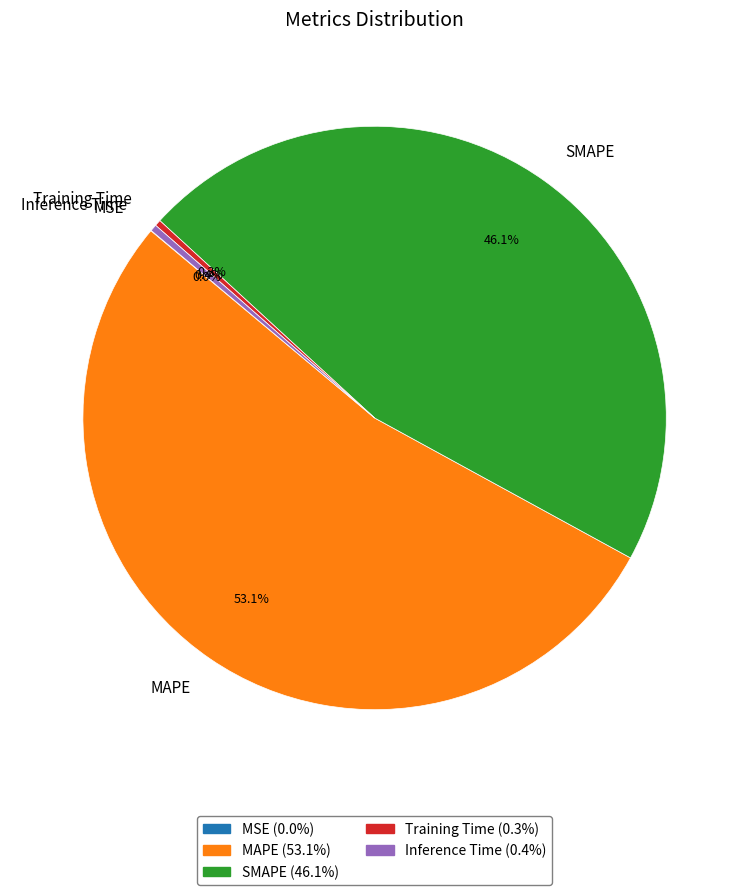

Is Inference Time the majority of the pie?

No